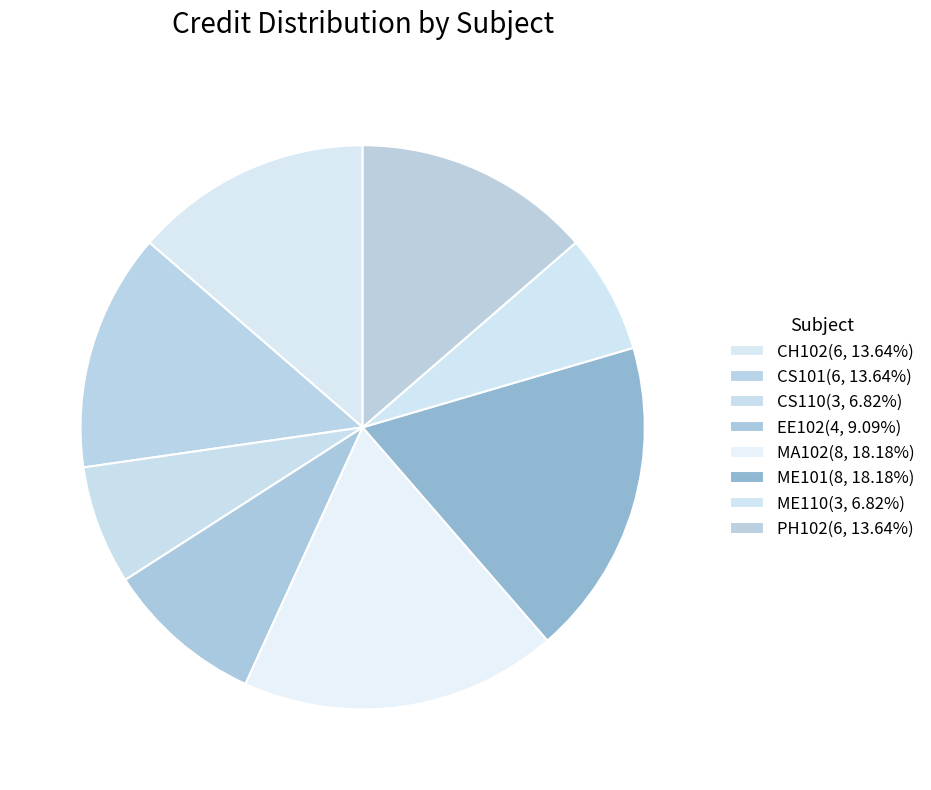

Does EE102 account for over 50% of the chart?

No